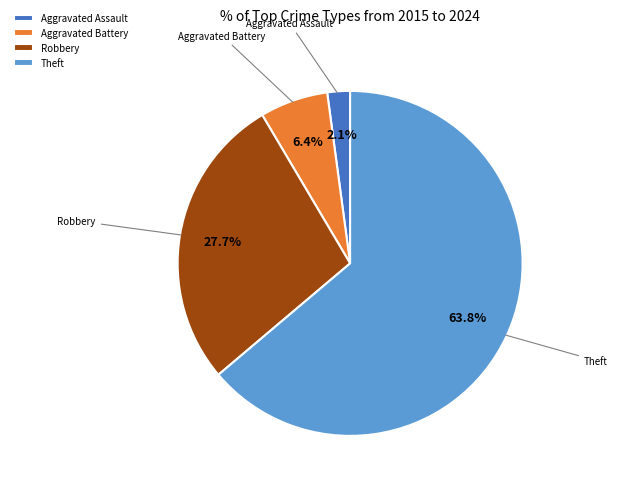

Which category accounts for the majority?

Theft